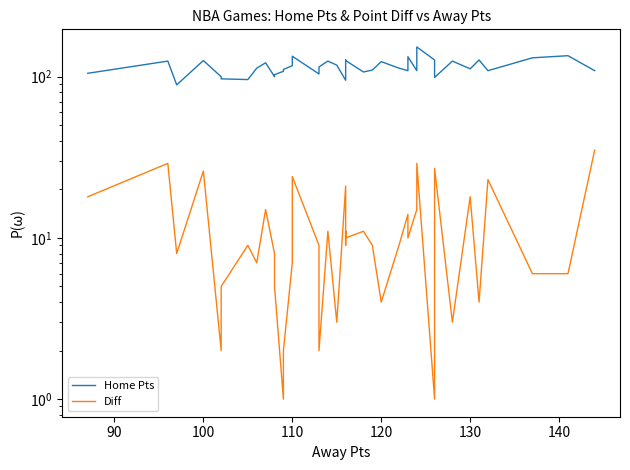

The Diff series shows 4 at 23. True or false?

False